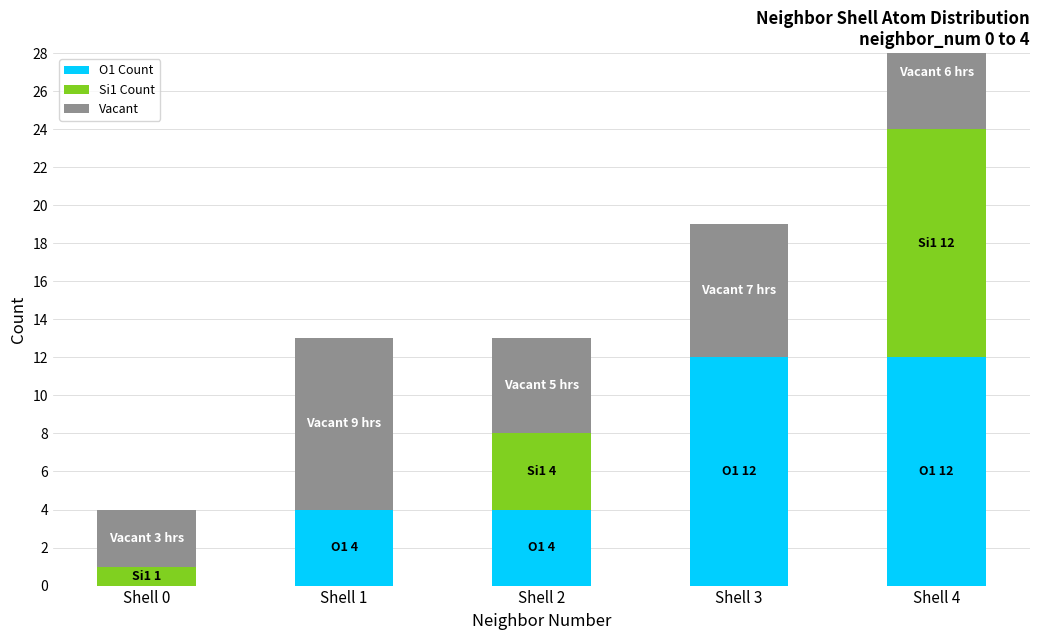

The value of Vacant at Shell 2 is 5. True or false?

True